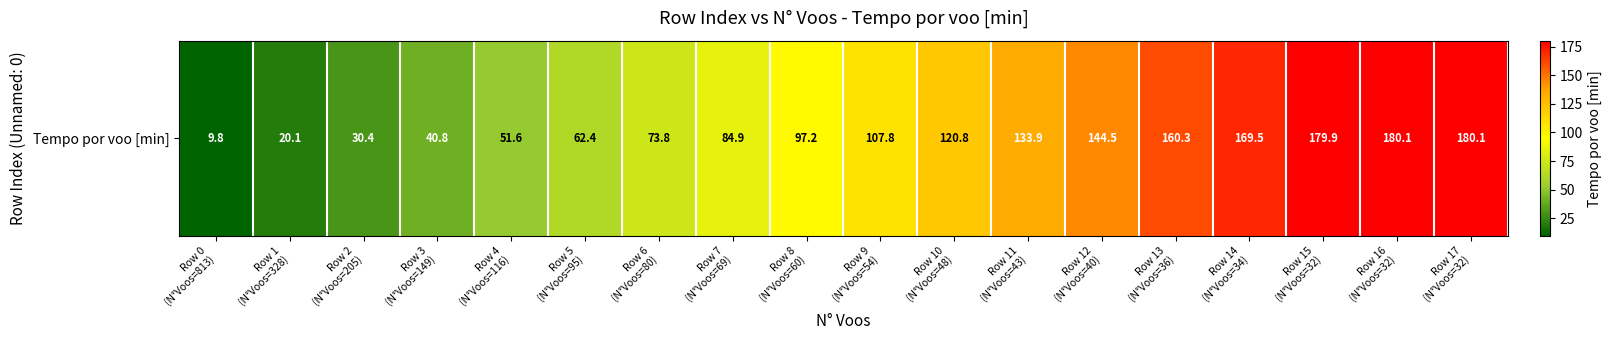

How many series are shown in this chart?

1